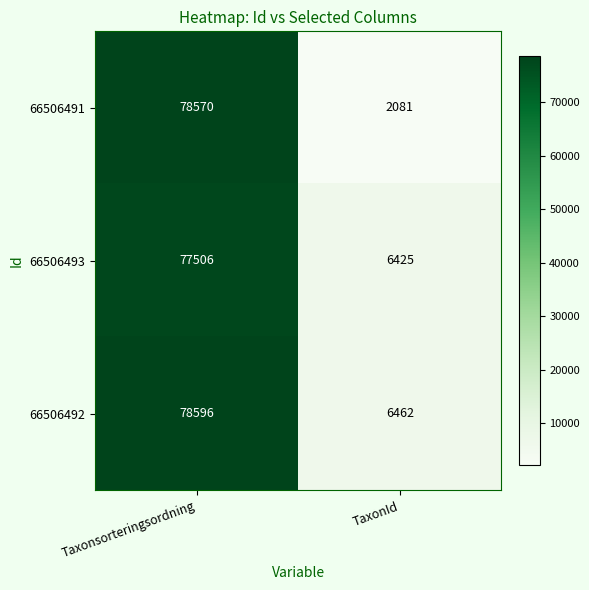

Reading left to right, list all the values displayed in this chart.

66506491: 78570	2081
66506493: 77506	6425
66506492: 78596	6462